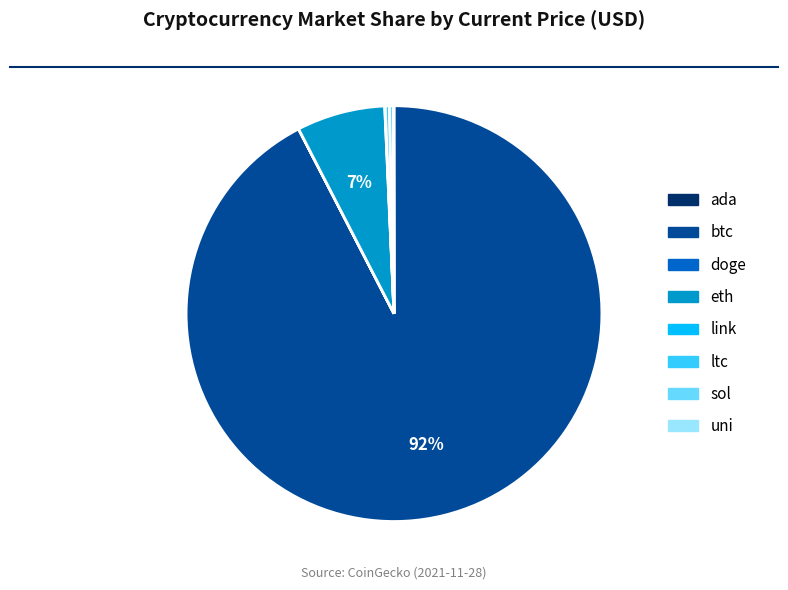

To the nearest percent, what is the difference between the eth and ltc slice percentages?

7%